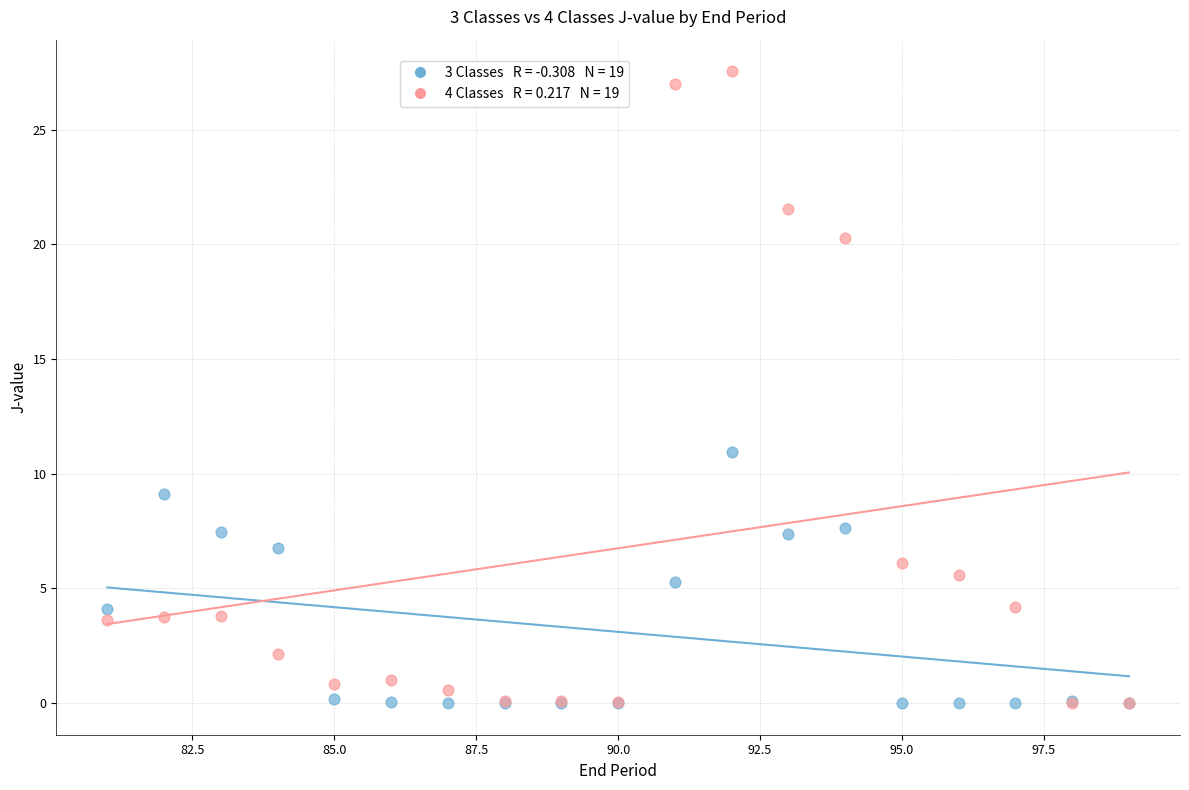

Across all series, what Y value is closest to 13?

11.0